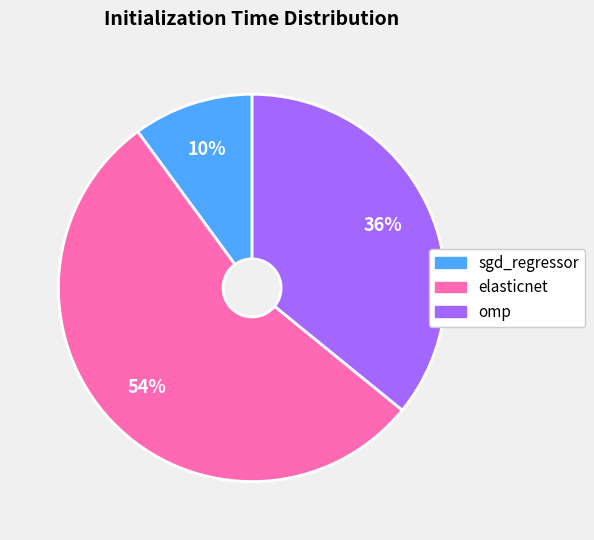

To the nearest percent, what is the average slice percentage?

33%